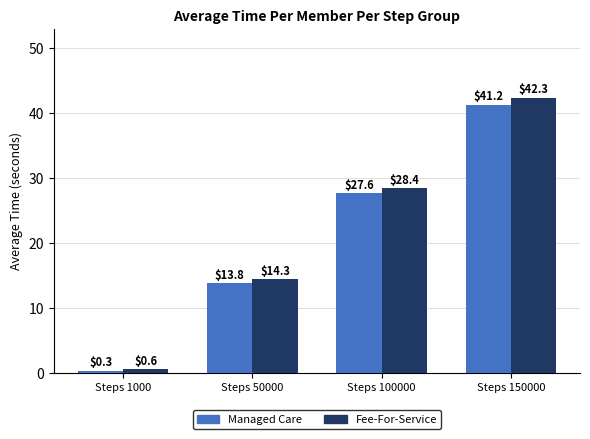

Are the bars grouped side by side (vs. stacked)?

Yes